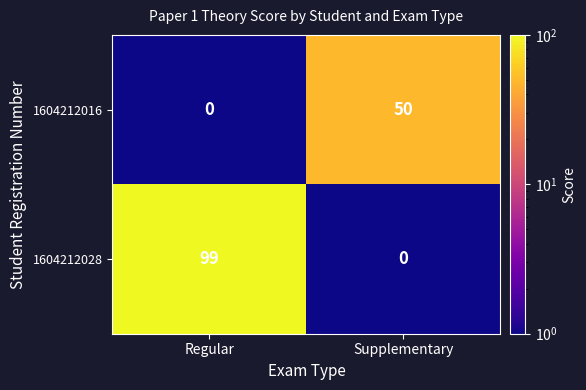

What is the smallest value displayed?

0